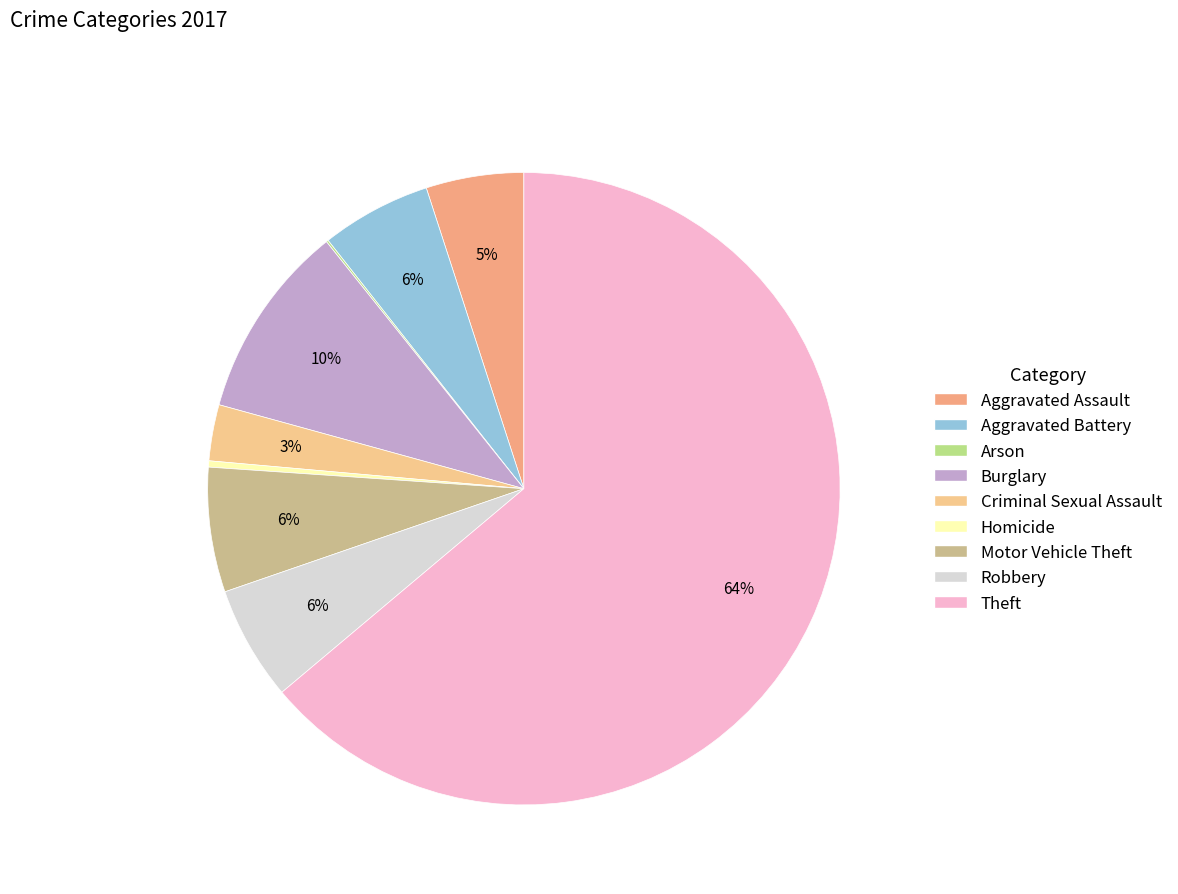

Rank the categories by value from lowest to highest.

Arson, Homicide, Criminal Sexual Assault, Aggravated Assault, Aggravated Battery, Robbery, Motor Vehicle Theft, Burglary, Theft